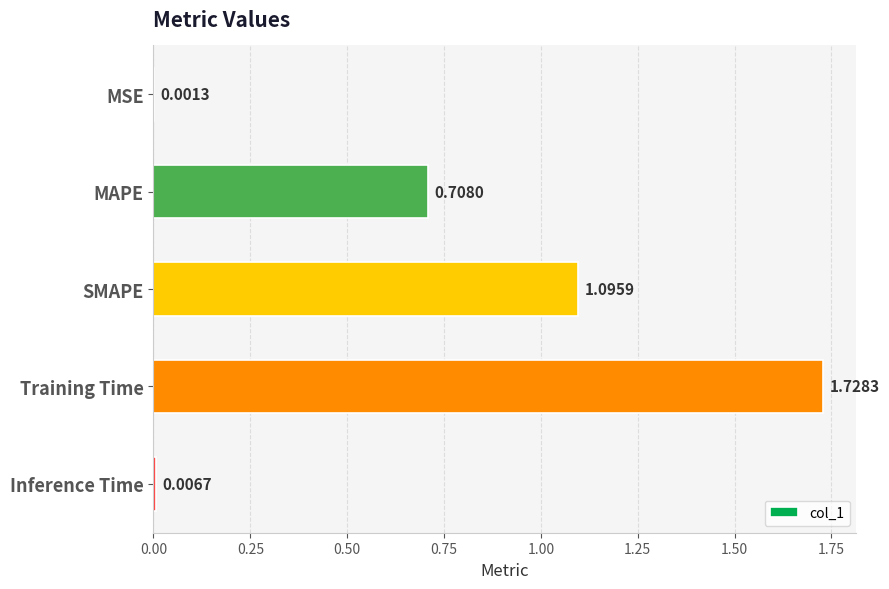

Which has a higher value, MAPE or SMAPE?

SMAPE